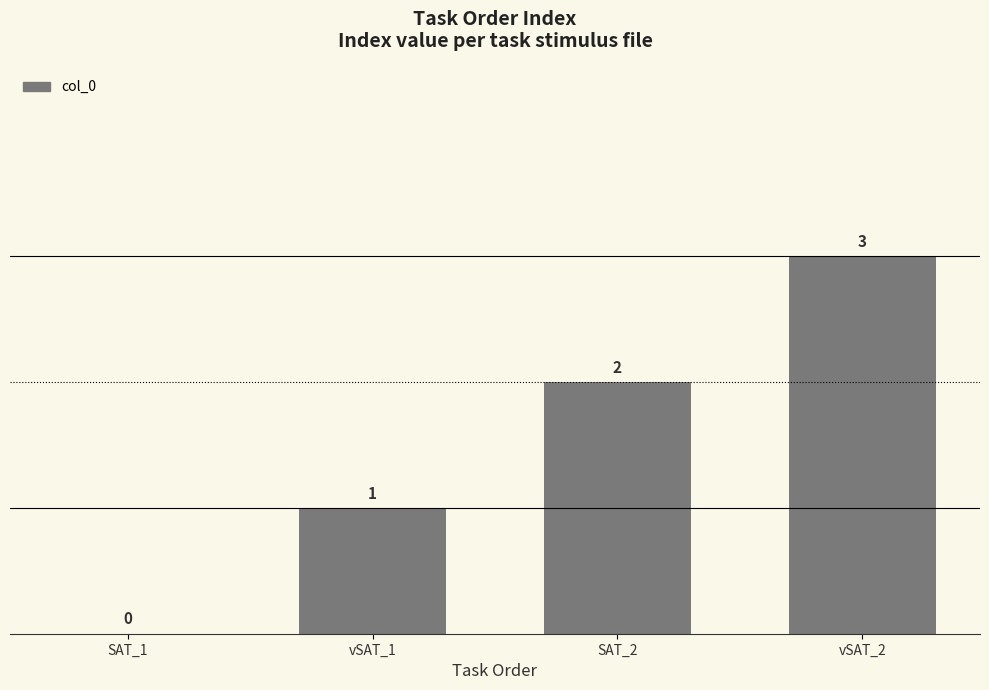

The chart shows a value of 1 at SAT_2. True or false?

False